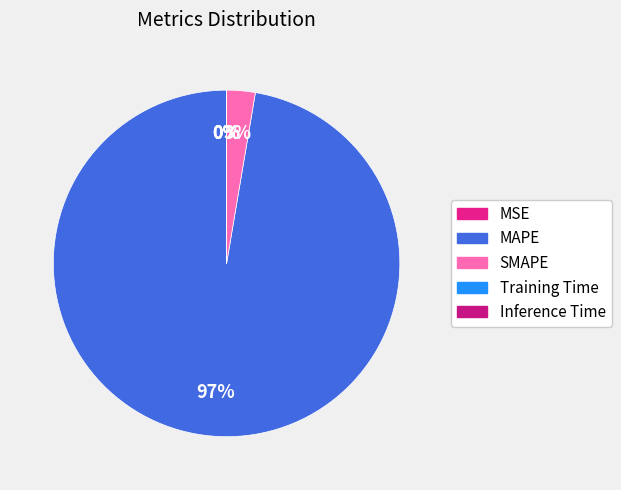

What is the total percentage of SMAPE and MAPE?

100.0%